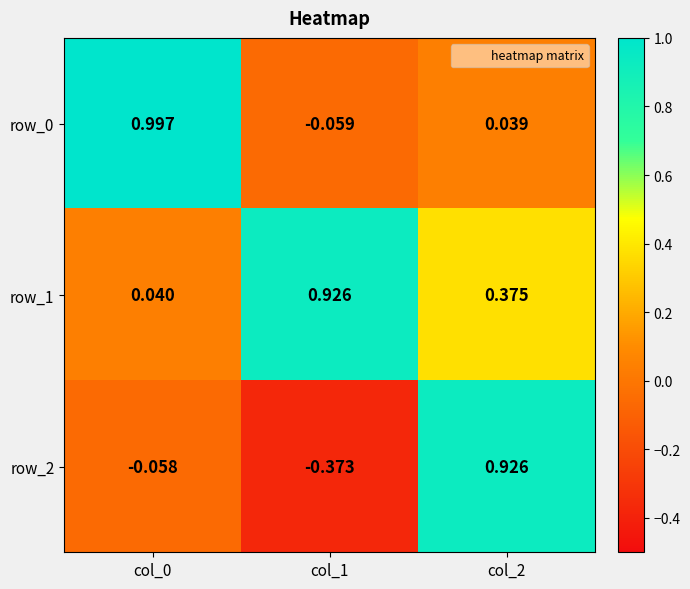

Is the value of row_2 at col_1 greater than the value of row_1 at col_0?

No